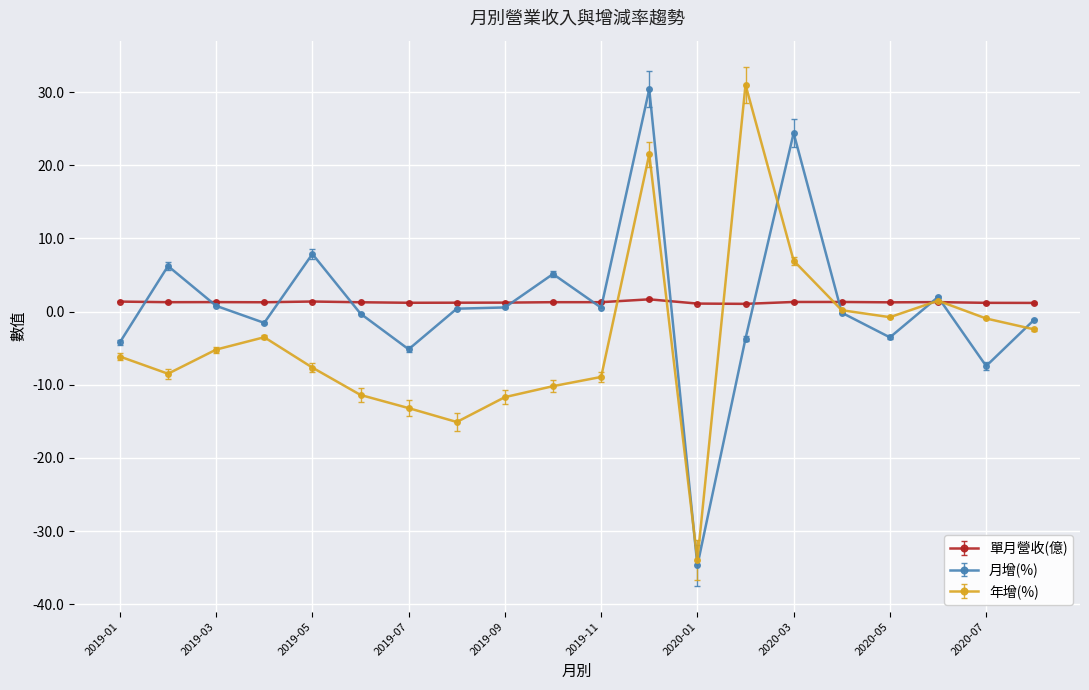

What is the minimum value shown in the chart?

-34.7